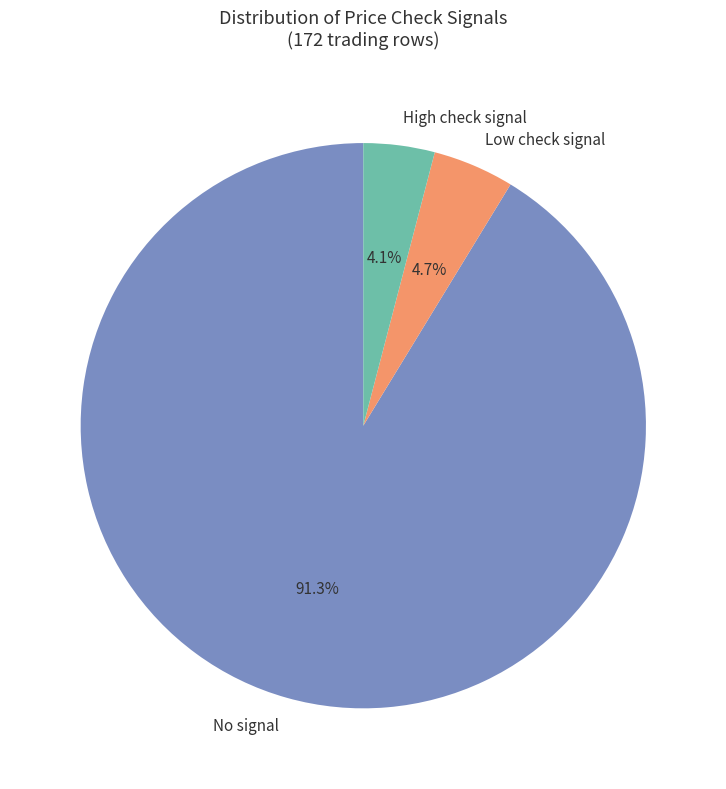

Do High check signal and No signal together represent more than half of the pie?

Yes